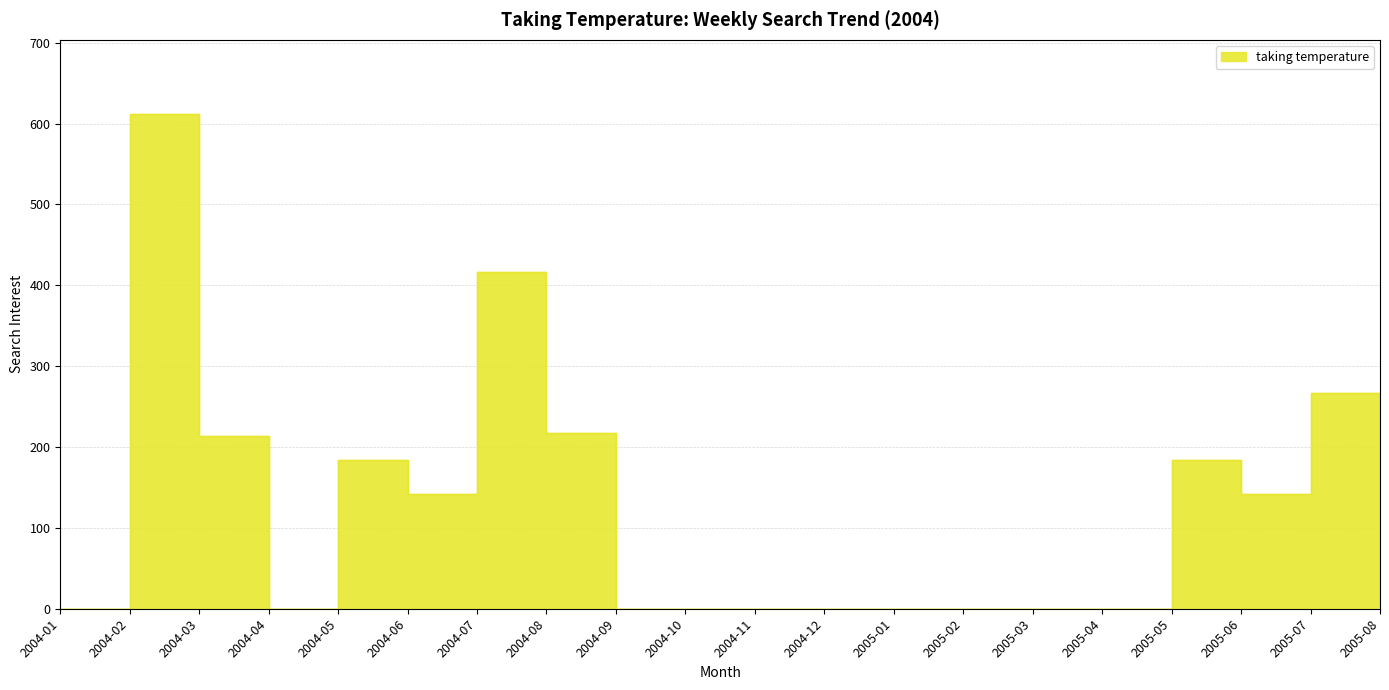

What is the change in value from 2005-06 to 2005-07?

+125.4